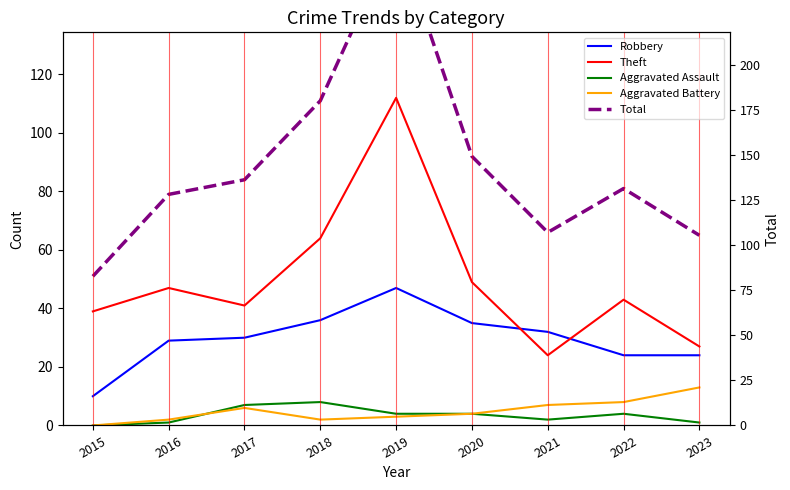

True or false: Aggravated Battery and Robbery cross at least once.

False